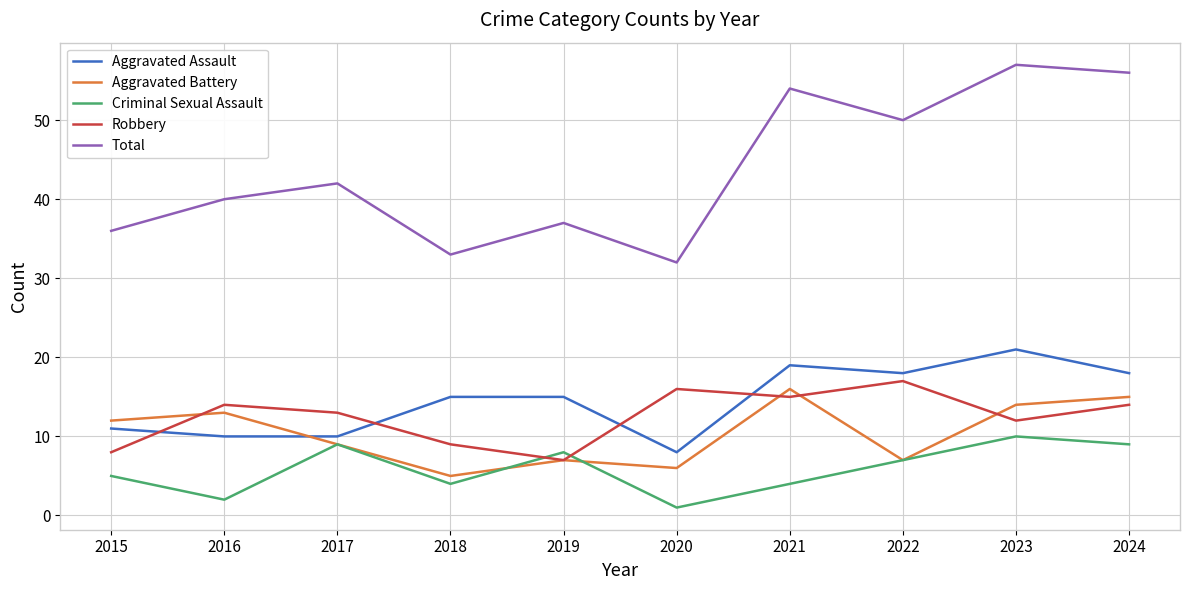

What value does the Robbery series have at 2017?

13